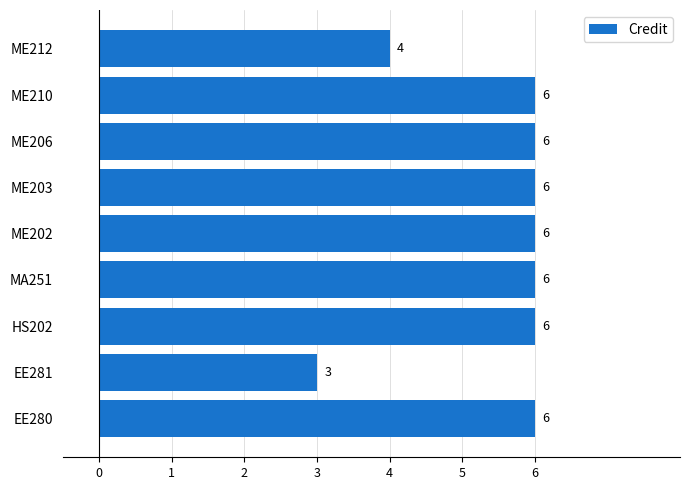

True or false: the data shows 1 at HS202.

False